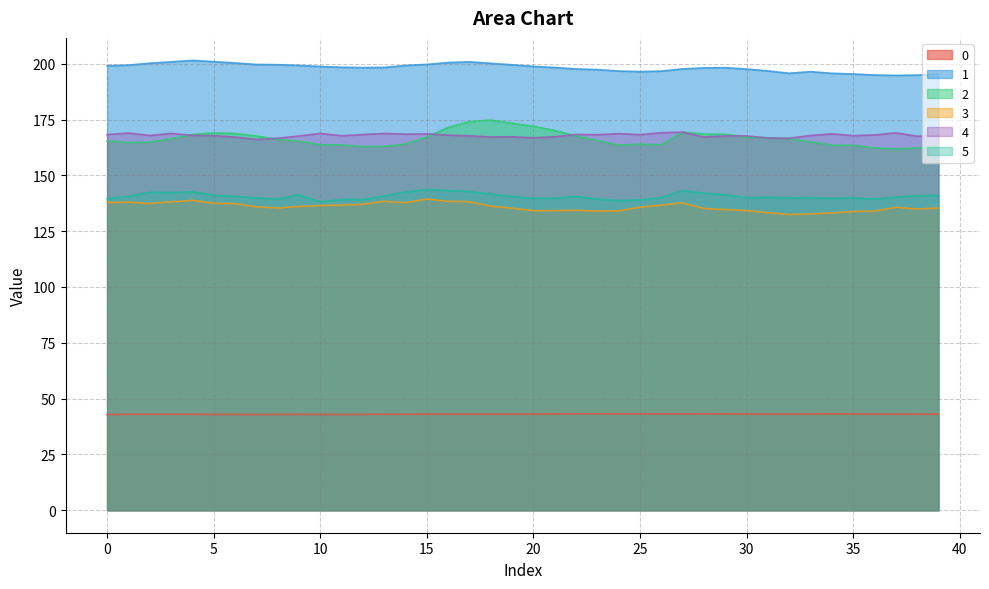

Where is the first local minimum for 5?

3